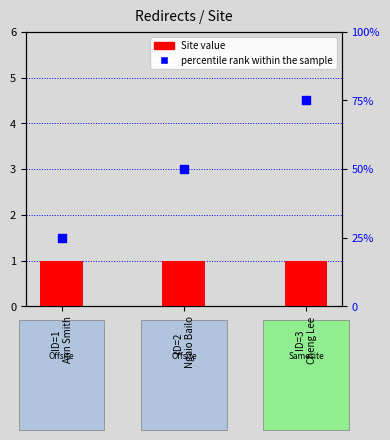

At how many categories does at least one series exceed 74?

1